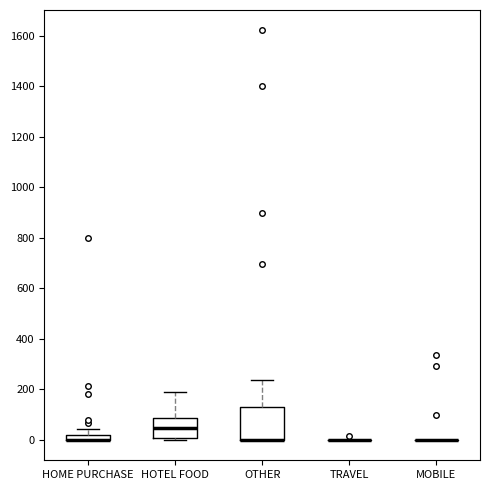

Comparing the boxes themselves (not the whiskers), which one is the tallest?

OTHER